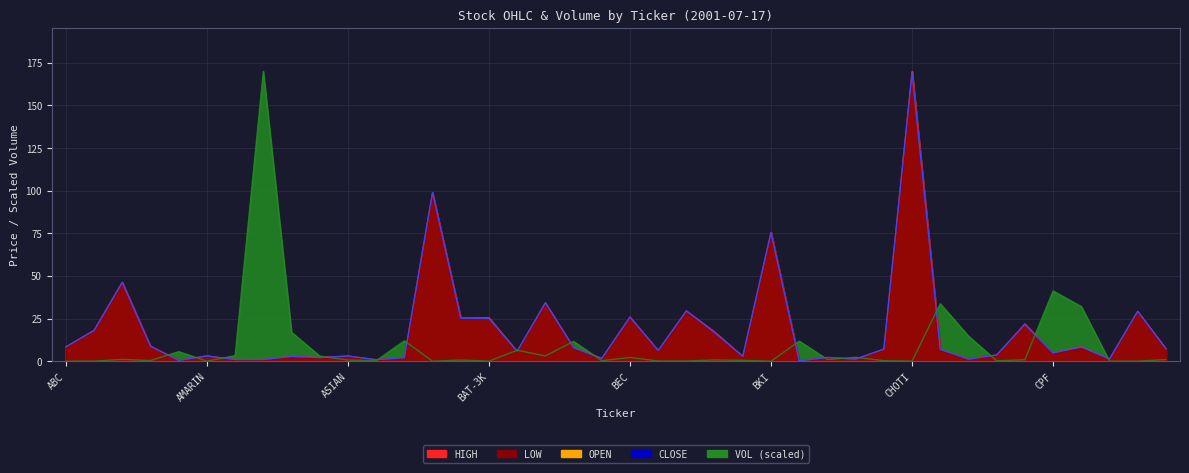

What is the difference between the CLOSE values at BJC and CSC?

4.3